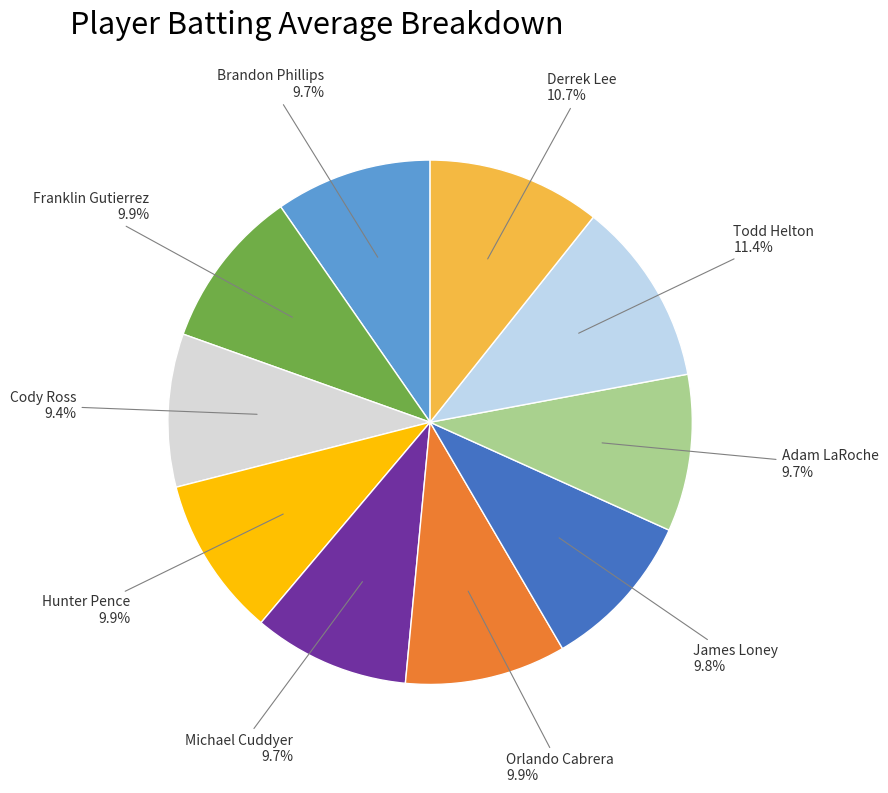

How many segments does this pie chart have?

10